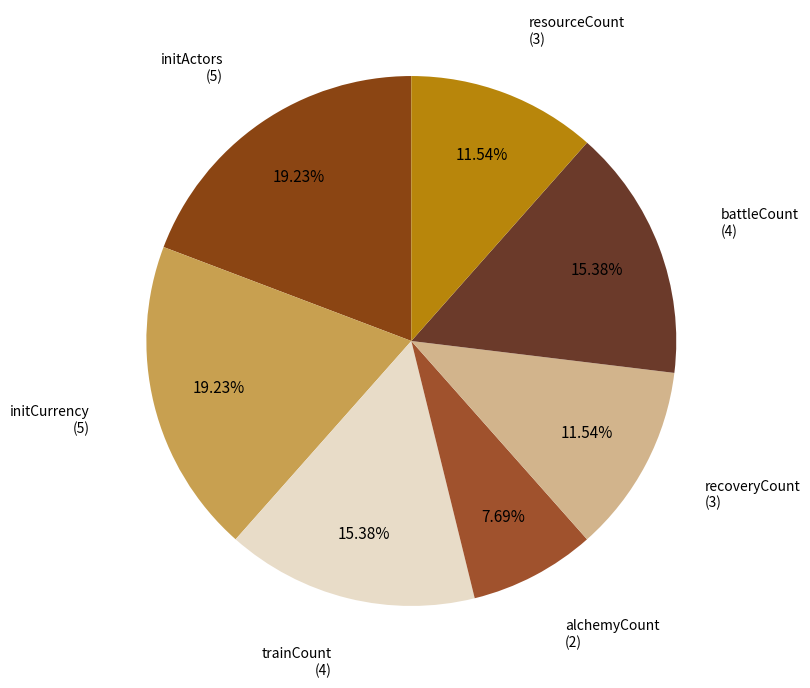

What is the ratio of the value at alchemyCount to the value at trainCount?

0.5